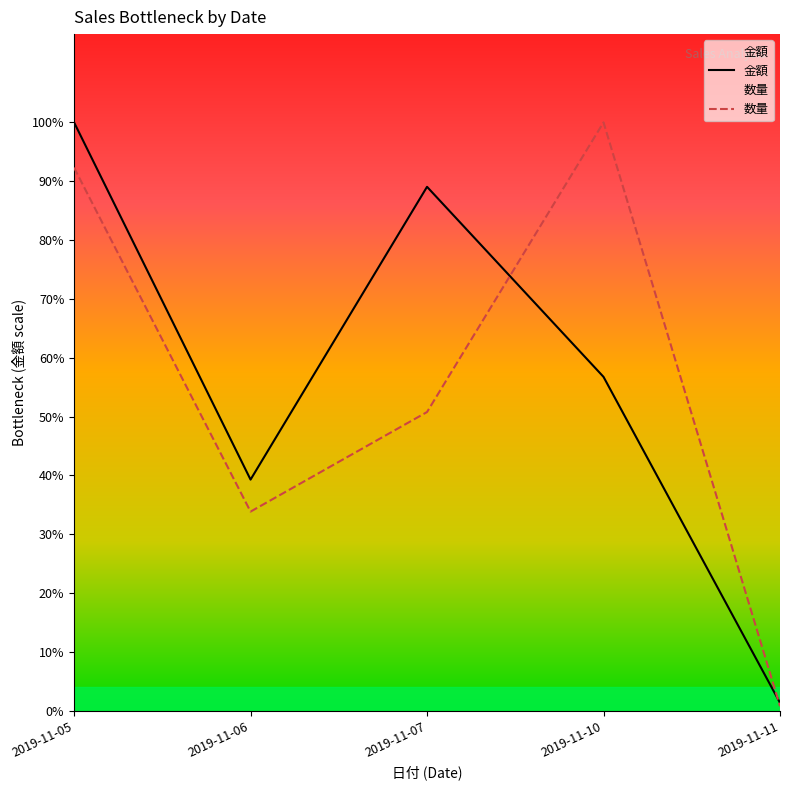

What is the total value across all series at 2019-11-10?

1975000.0